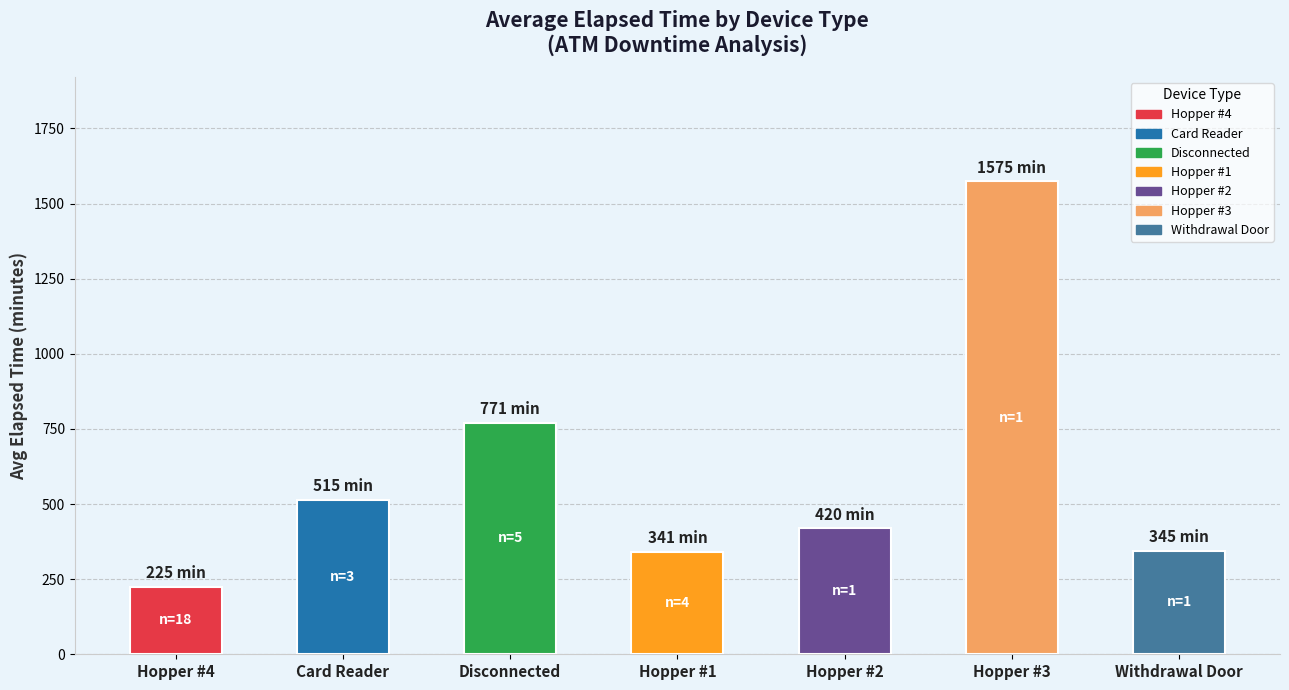

What is the change in value from Disconnected to Hopper #2?

-351